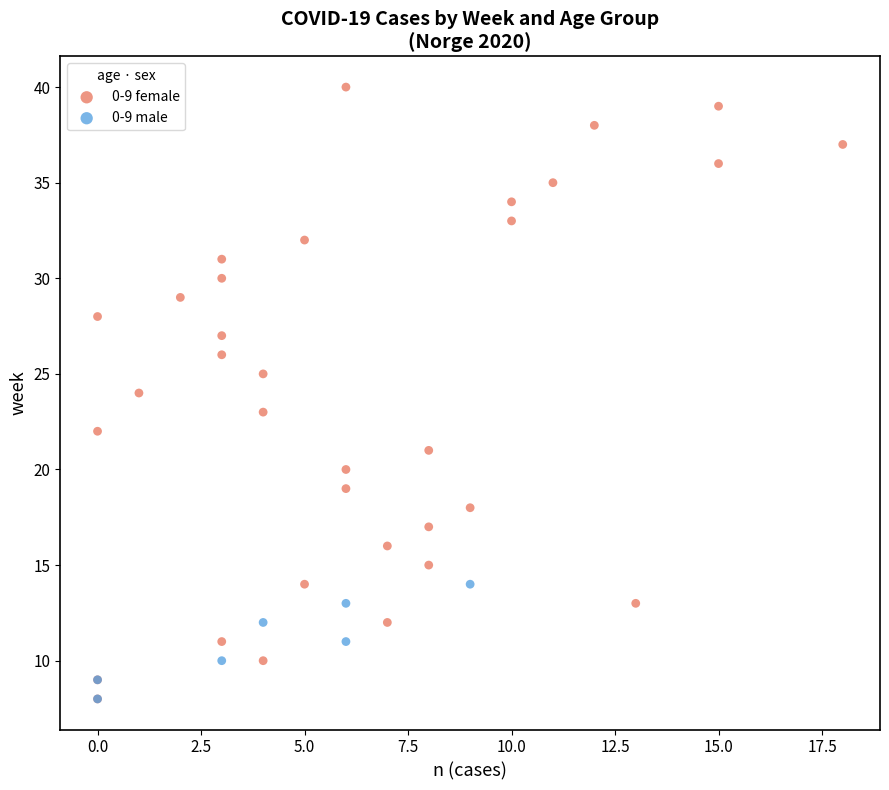

Which series contains the highest Y value?

0-9 female